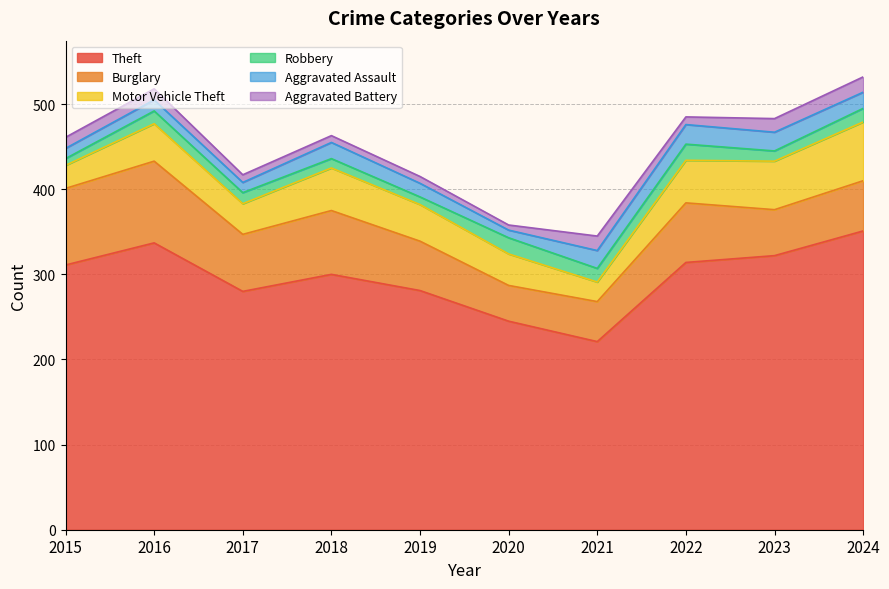

True or false: Motor Vehicle Theft and Theft cross at least once.

False